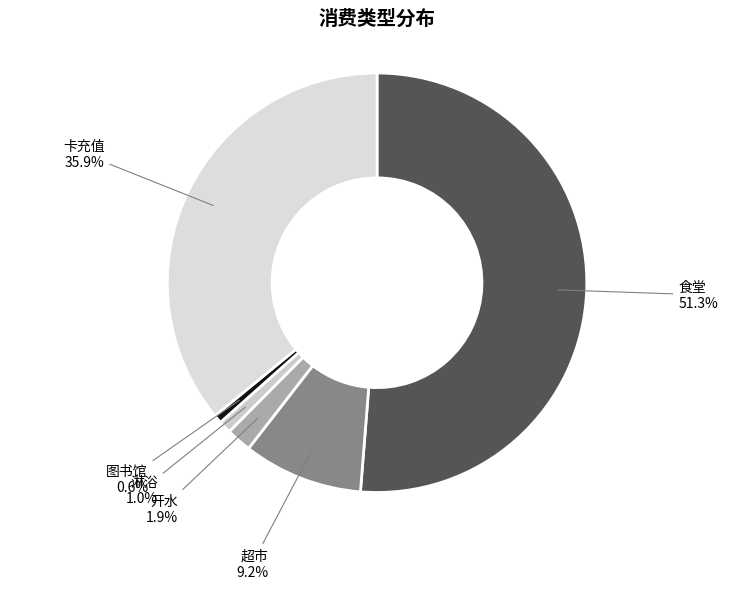

The 卡充值 slice represents 36% of the pie. True or false?

True